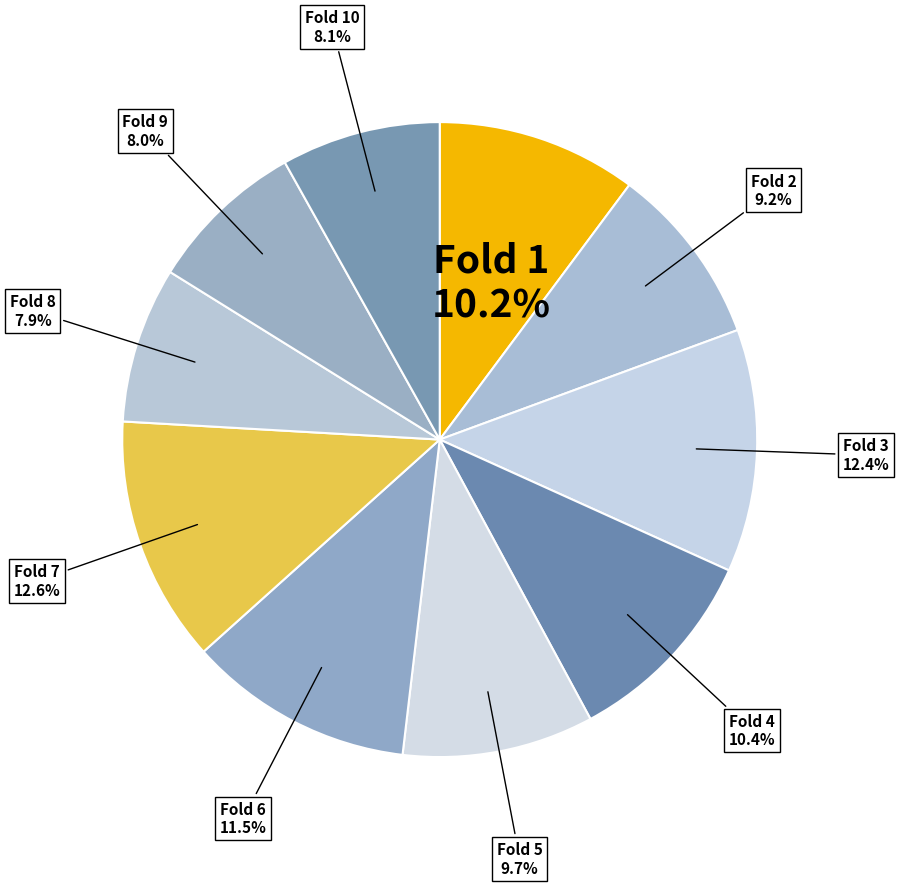

To the nearest percent, what portion does Fold 2 represent?

9%